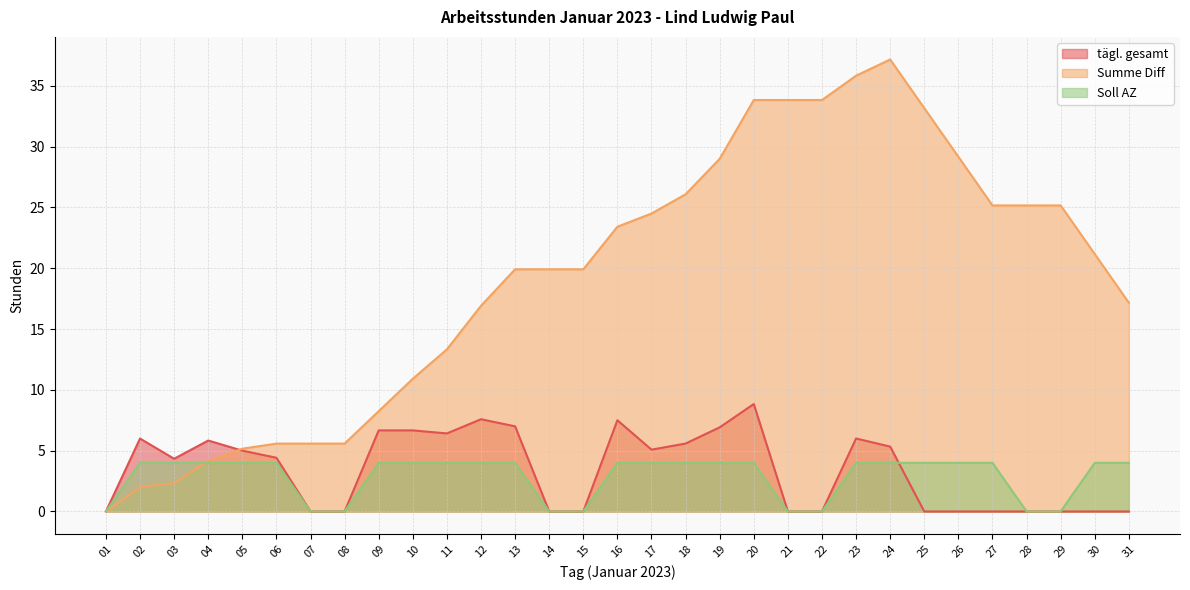

Is the value of Soll AZ at 06 greater than the value of Summe Diff at 26?

No